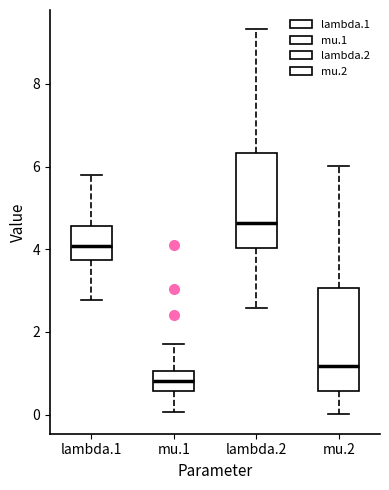

Where does the upper whisker of the box for lambda.2 end on the y-axis? The values are not printed on the chart, so give them approximately, as read against the axis.

9.4